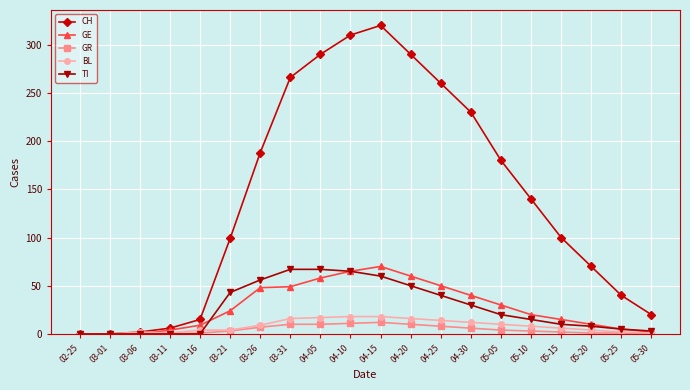

What is the maximum value shown in the chart?

320